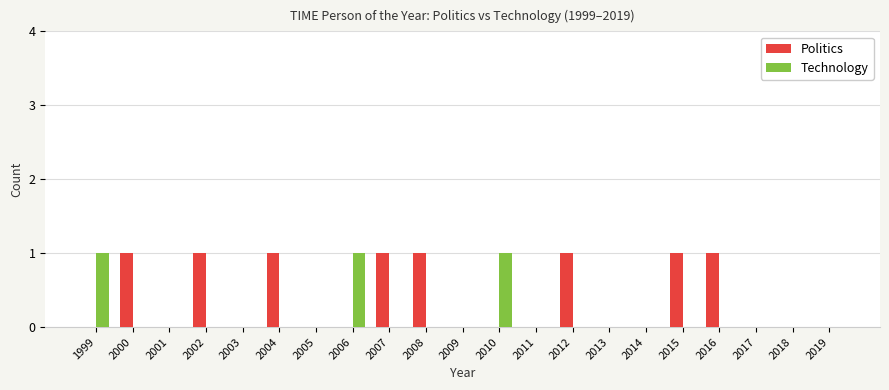

Which series changed the most between 2015 and 2019?

Politics